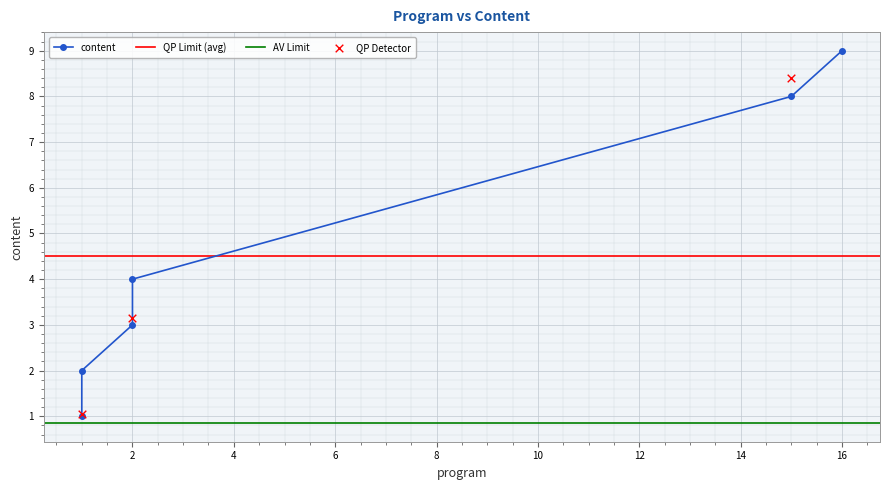

What is the change in value from 2 to 15?

+5